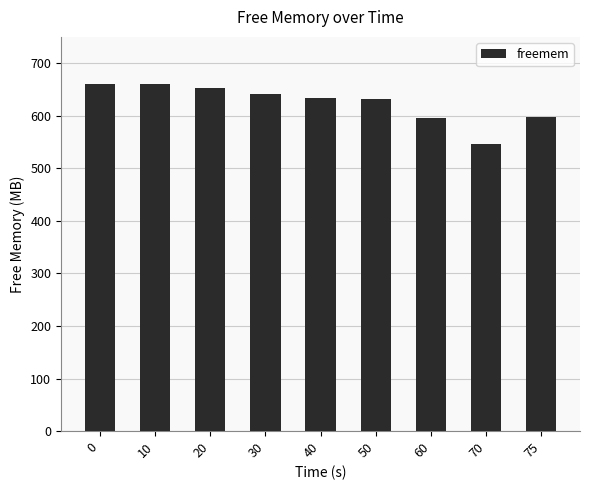

What is the minimum value shown in the chart?

546.3